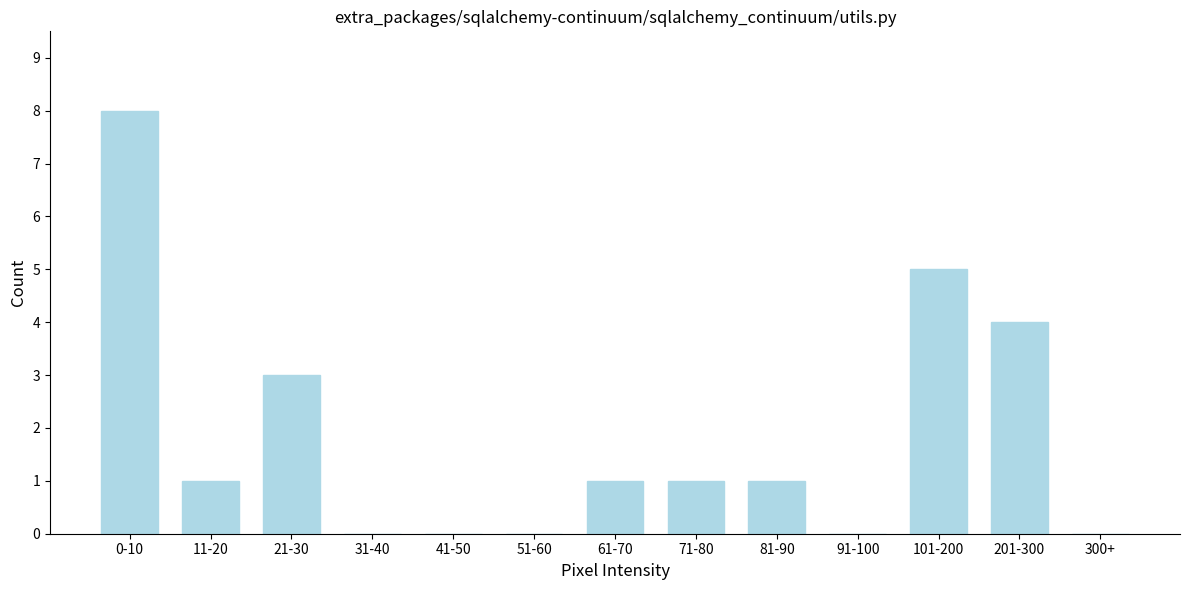

Reading right to left, what are all the values shown in this chart?

300+=0	201-300=4	101-200=5	91-100=0	81-90=1	71-80=1	61-70=1	51-60=0	41-50=0	31-40=0	21-30=3	11-20=1	0-10=8